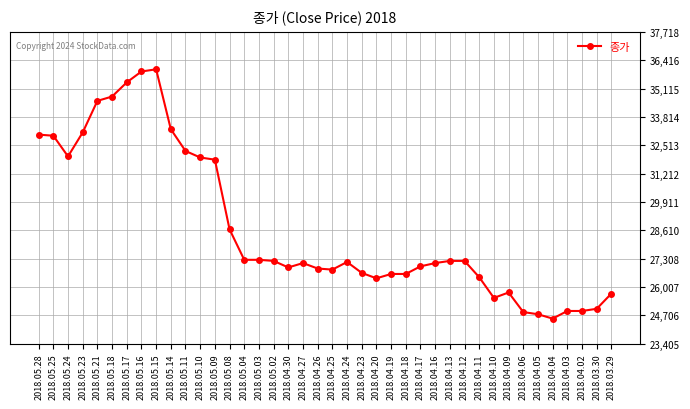

What is the sum of the values at 2018.05.03 and 2018.05.18?

62000